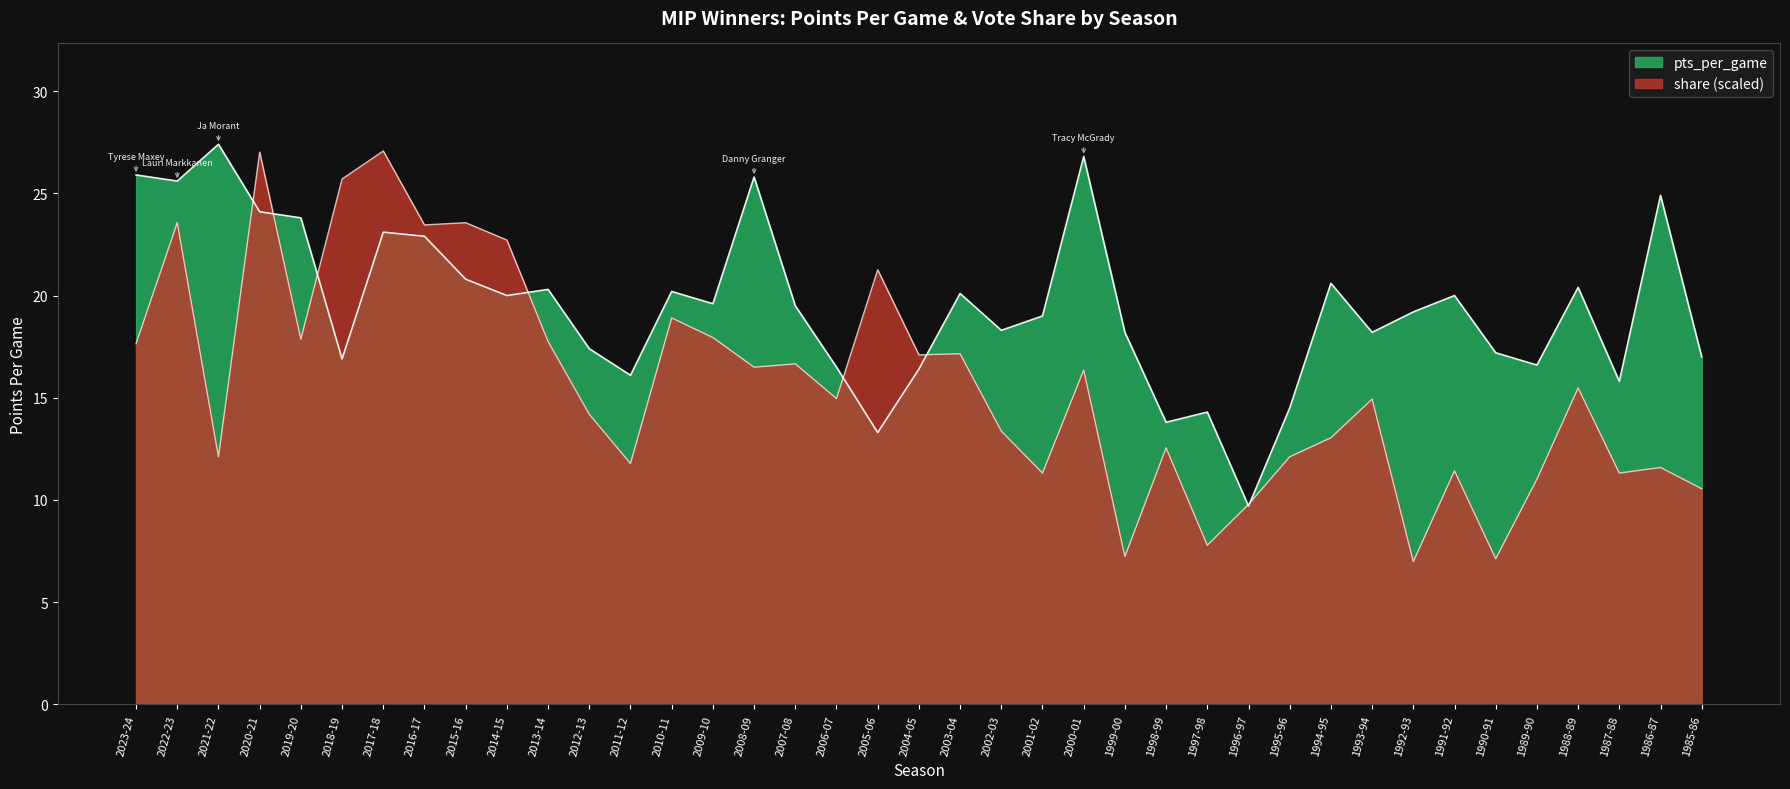

Between 2000-01 and 1987-88, which series saw the biggest shift?

pts_per_game